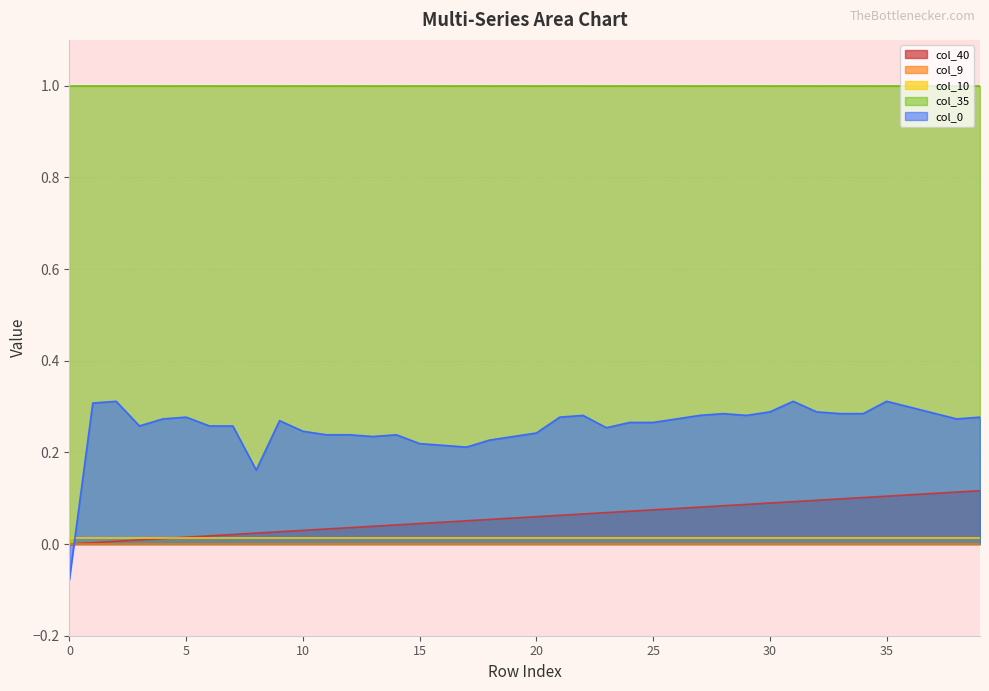

Is the value of col_40 at 8 greater than the value of col_9 at 9?

Yes